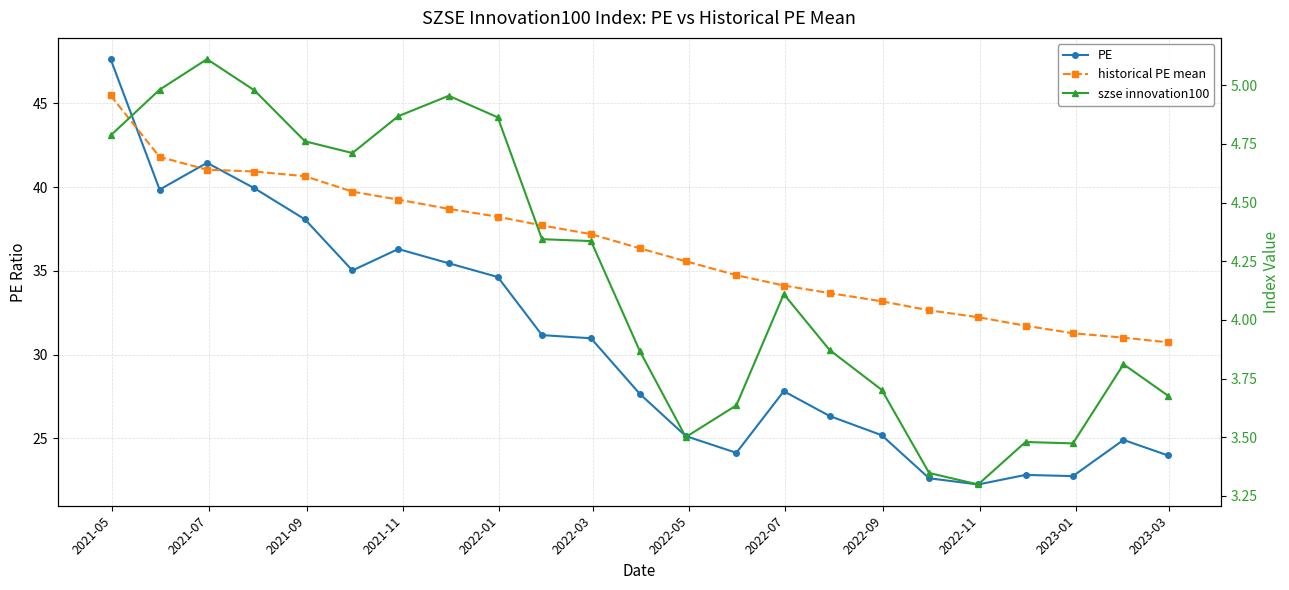

The historical PE mean series shows 19.6 at 15. True or false?

False